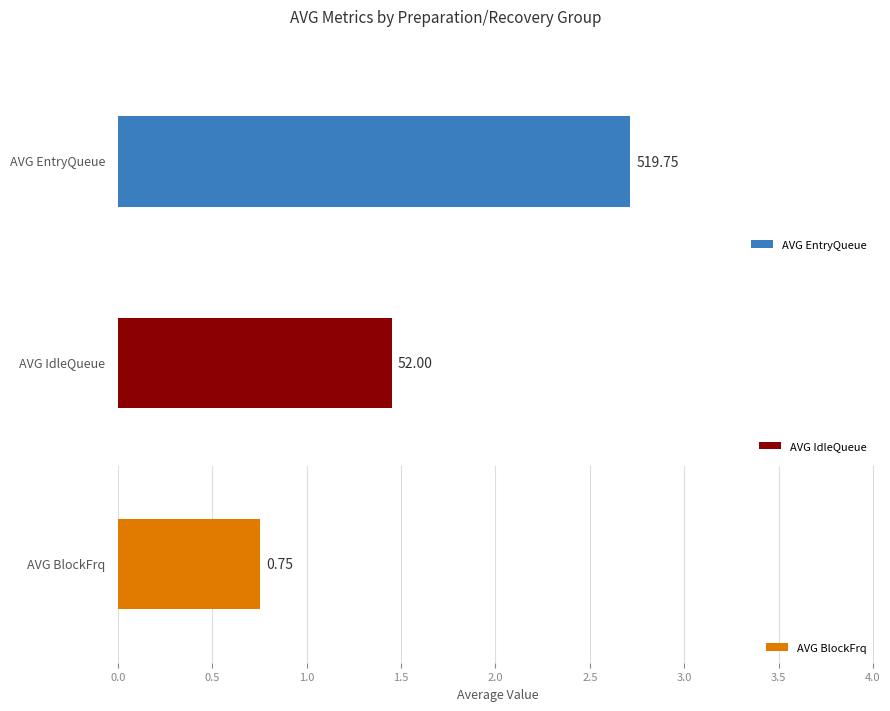

How many series are shown in this chart?

3